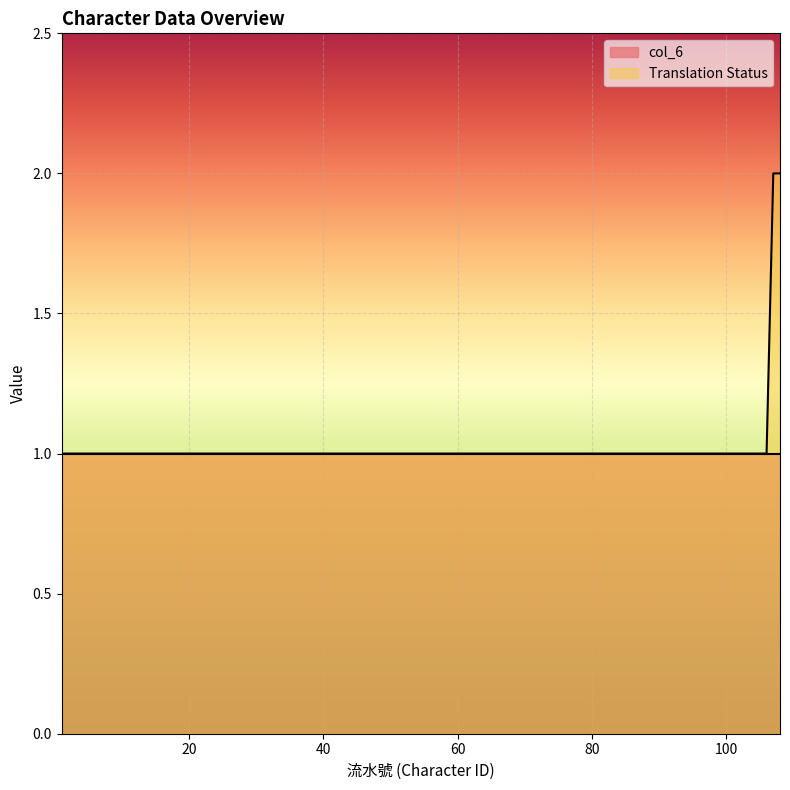

Rank the series by their maximum value, from highest to lowest.

Translation Status, col_6